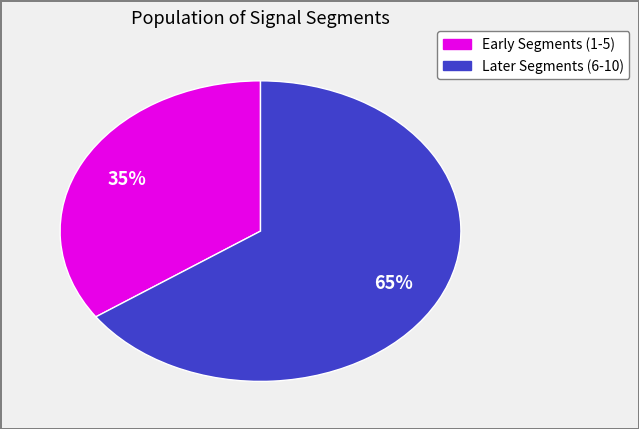

To the nearest percent, what is the average slice percentage?

50%